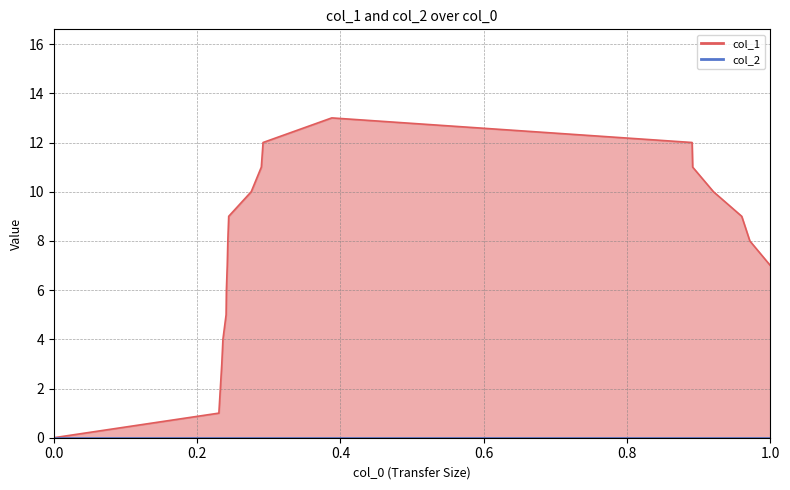

What is the value of the 12th point from the left?

12